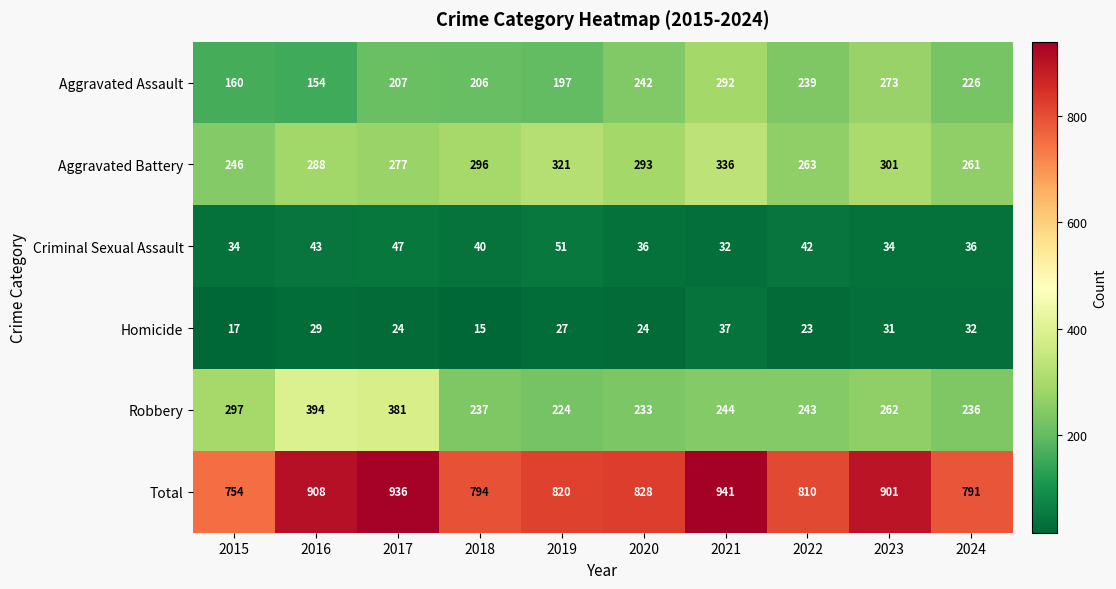

What is the approximate value of Criminal Sexual Assault at 2015, to the nearest 10?

30